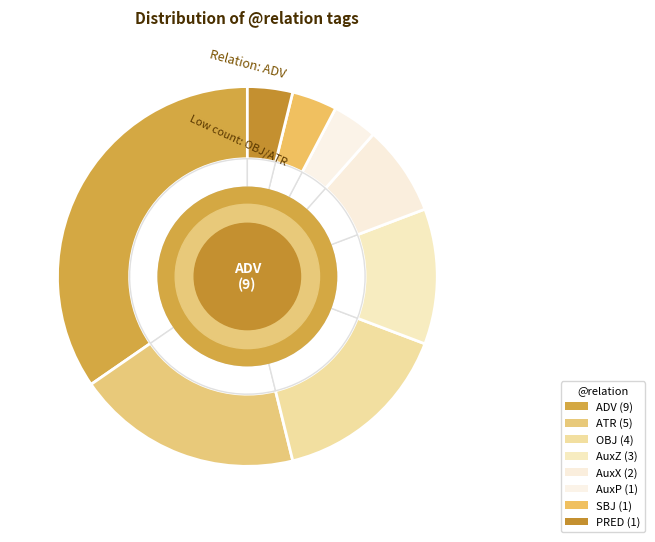

How many segments does this pie chart have?

8